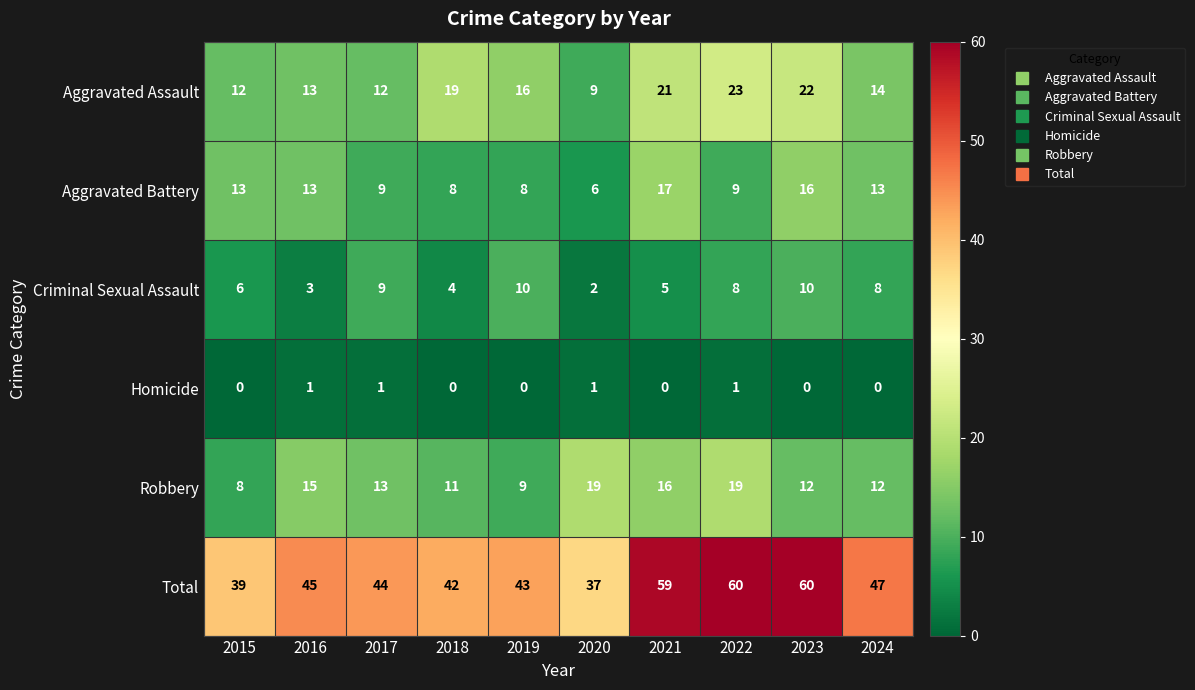

Between 2016 and 2021, which series saw the biggest shift?

Total